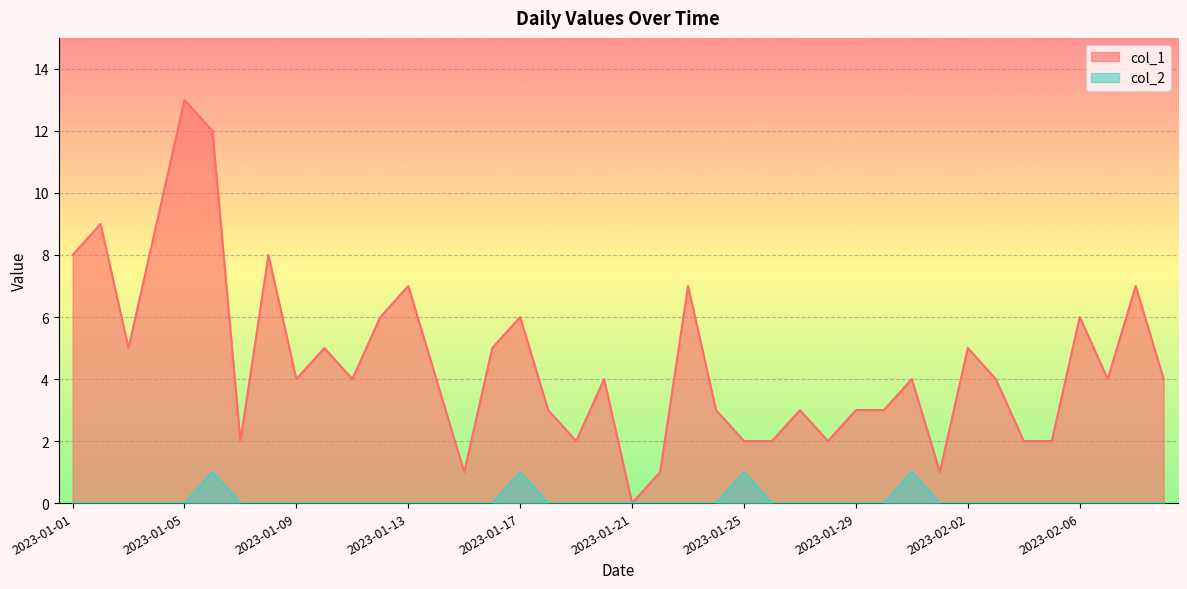

What is the label of the 37th point from the right?

2023-01-04